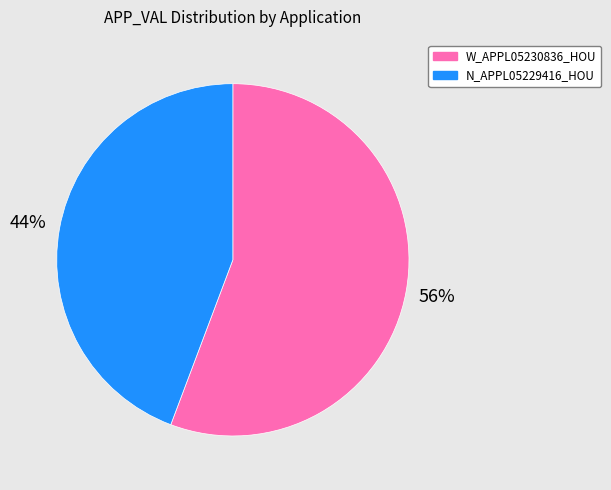

Which category has the smallest portion of the pie?

N_APPL05229416_HOU